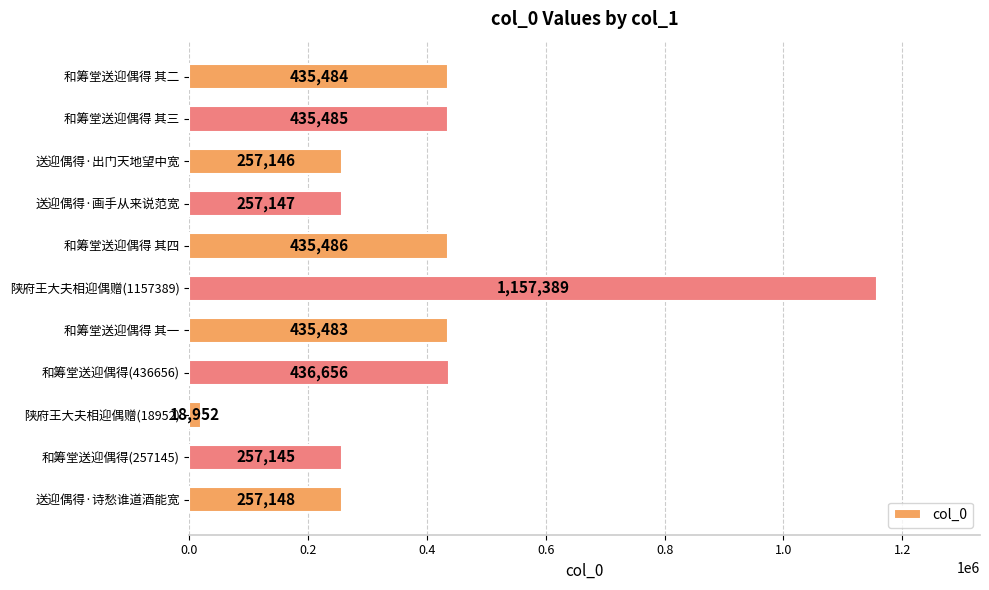

What is the change in value from 和筹堂送迎偶得 其二 to 和筹堂送迎偶得(257145)?

-178339